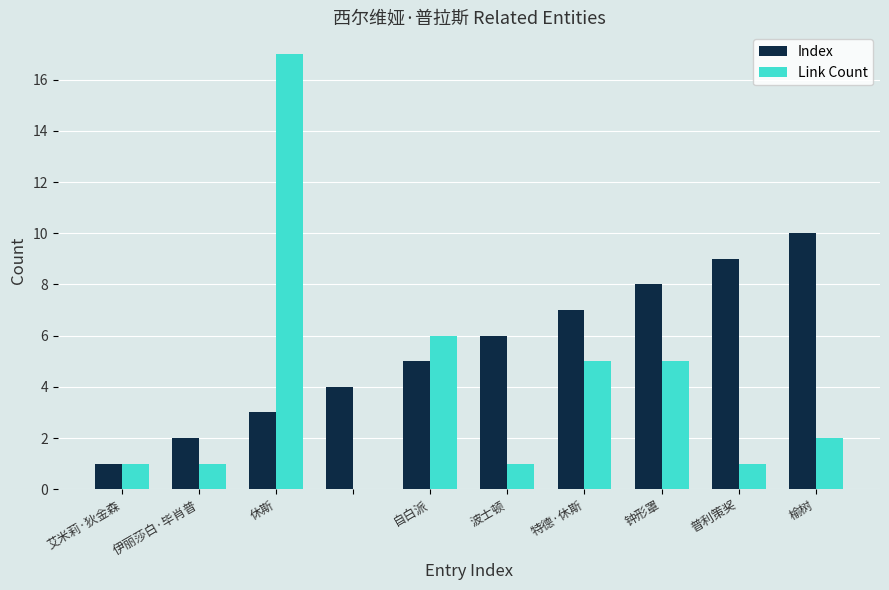

What is the greatest value displayed?

17